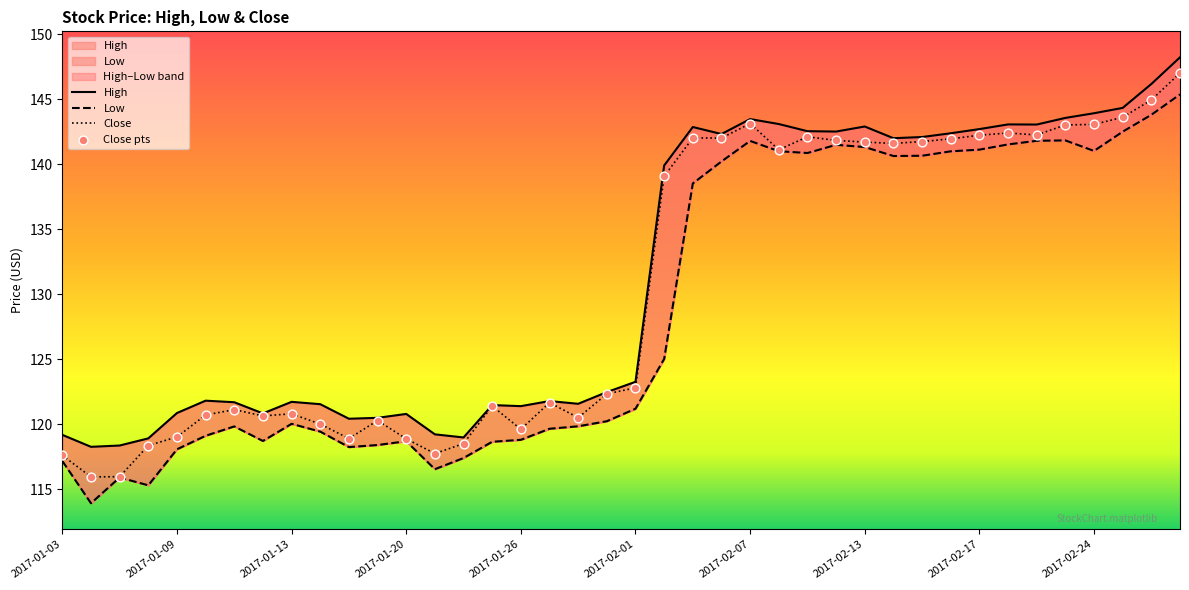

Is the value of Close at 13 greater than the value of Low at 23?

No